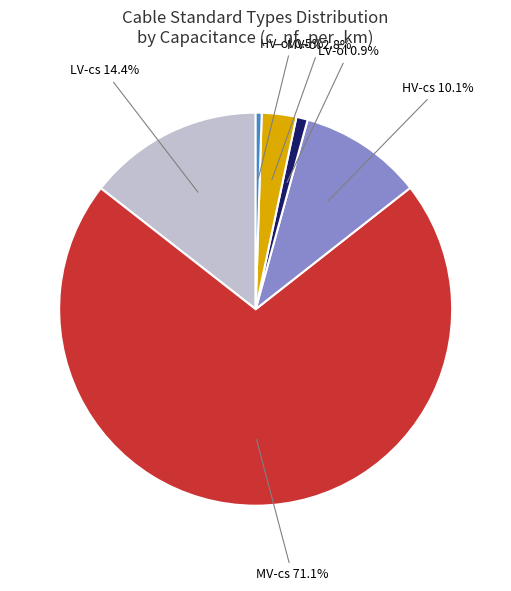

Count the number of slices in the pie.

6